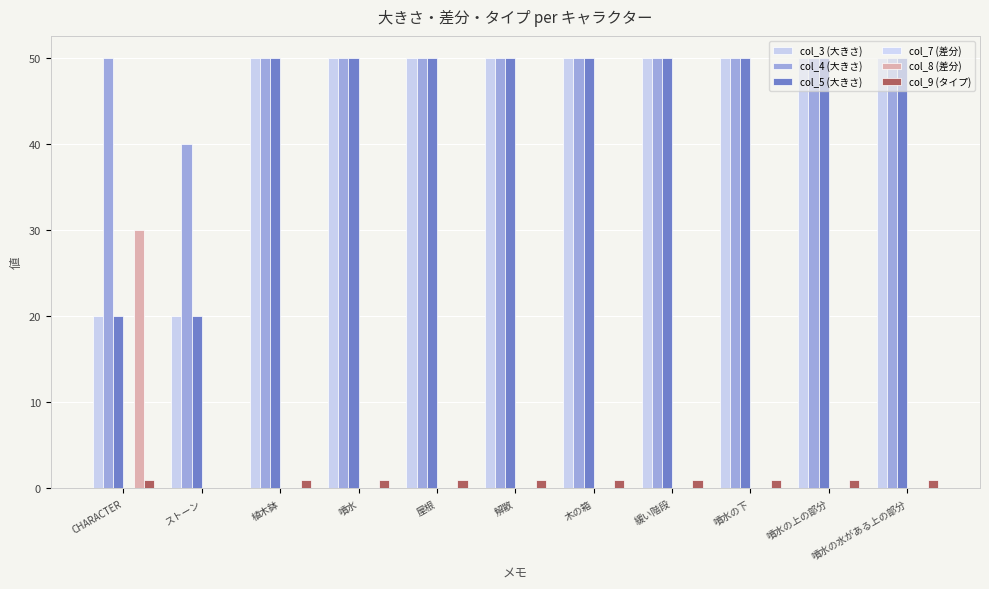

What is the average value of the col_3 (大きさ) series?

45